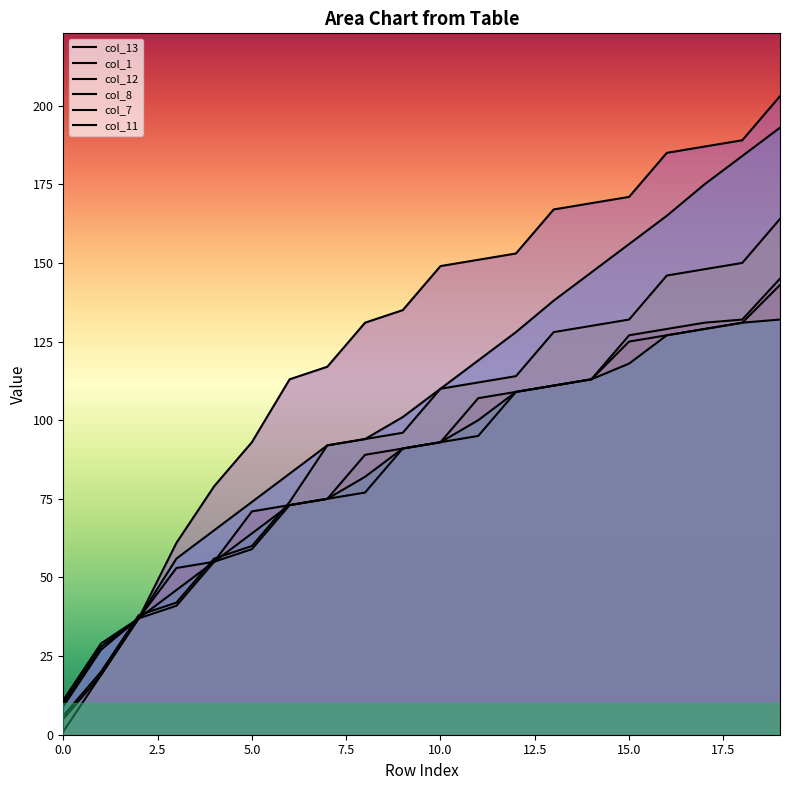

What is the sum of all col_1 values?

1752